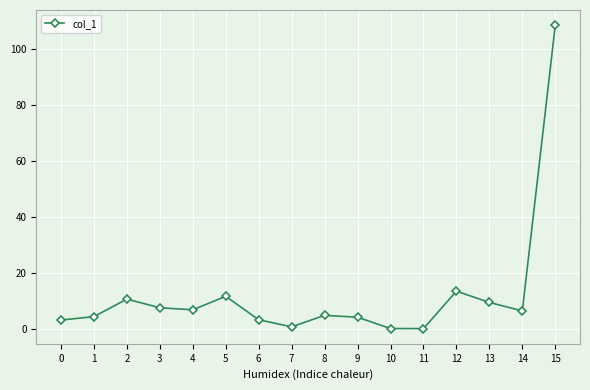

What is the difference between the values at 6 and 15?

105.3